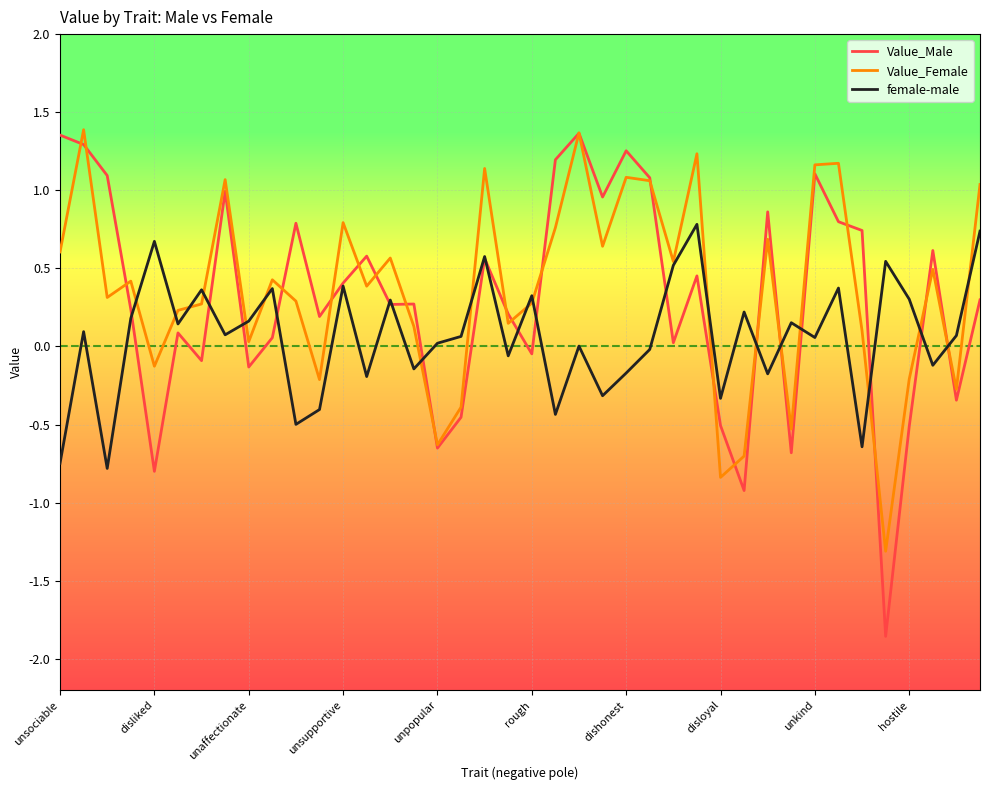

Which series has the largest range (max minus min)?

Value_Male